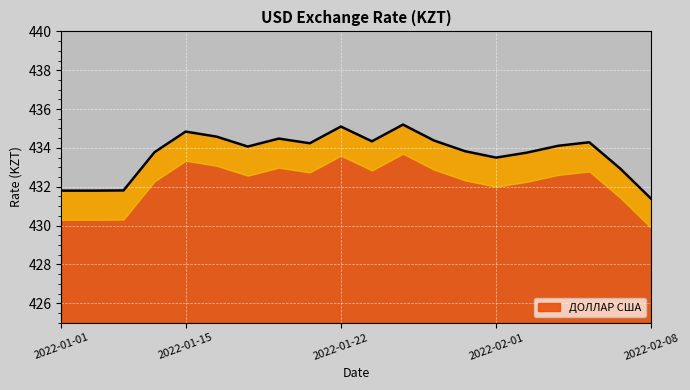

Which category has the lowest value across all series?

2022-02-08